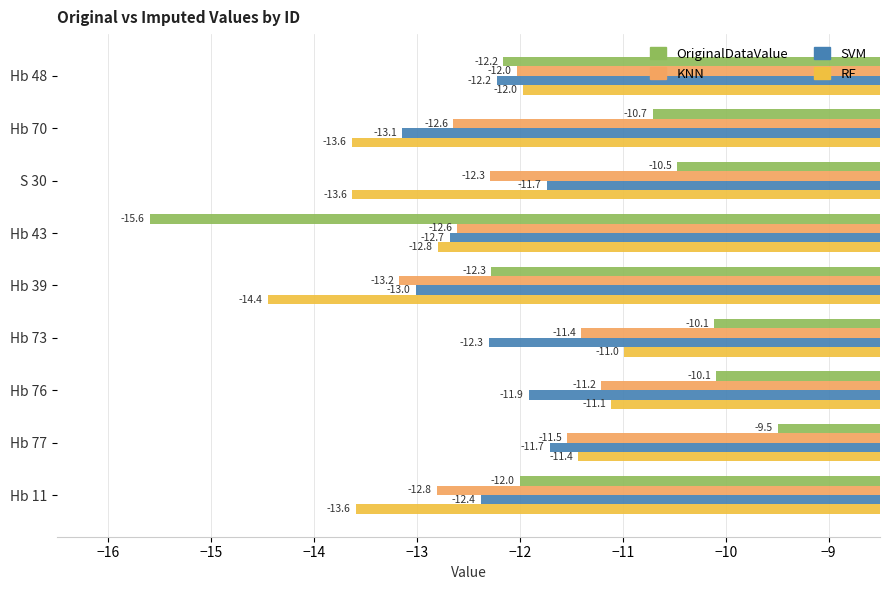

At Hb 77, list the series in order from largest to smallest.

OriginalDataValue, RF, KNN, SVM